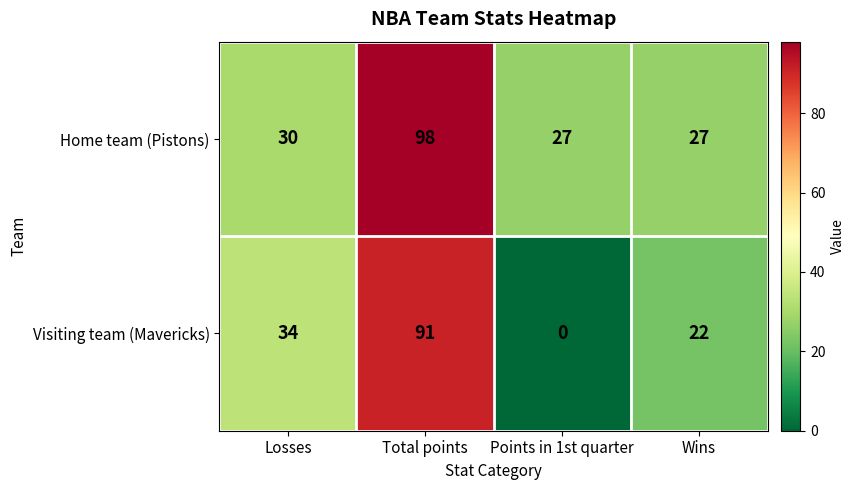

What is the approximate value of Visiting team (Mavericks) at Total points?

91